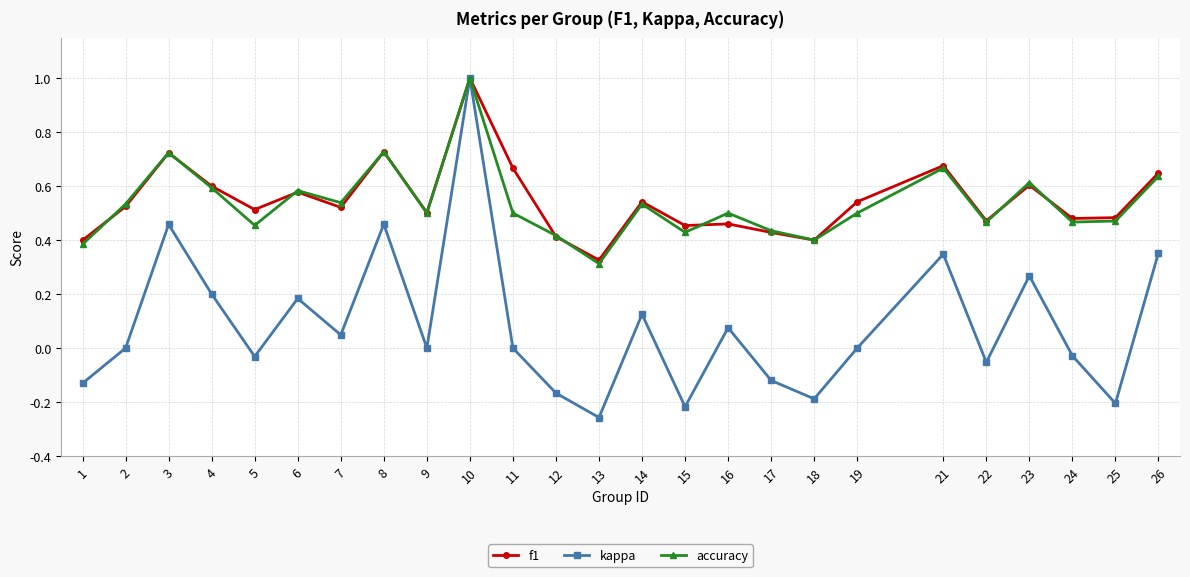

True or false: accuracy has a value of 0.7 at 14.

False